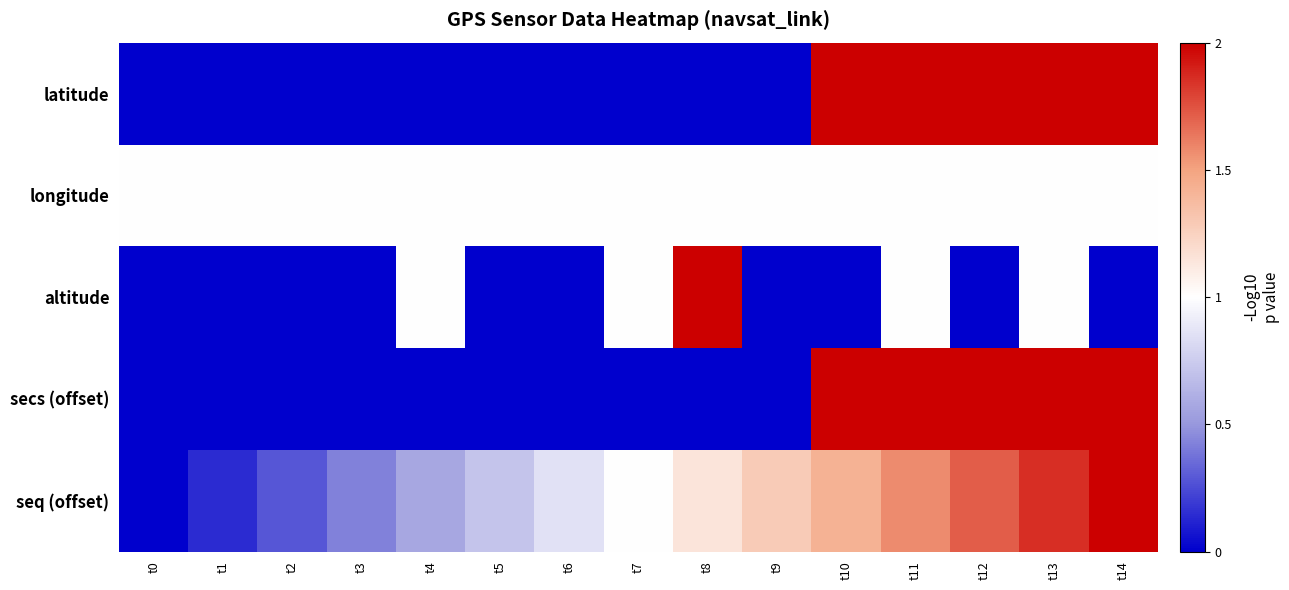

Which category has the lowest value across all series?

t0